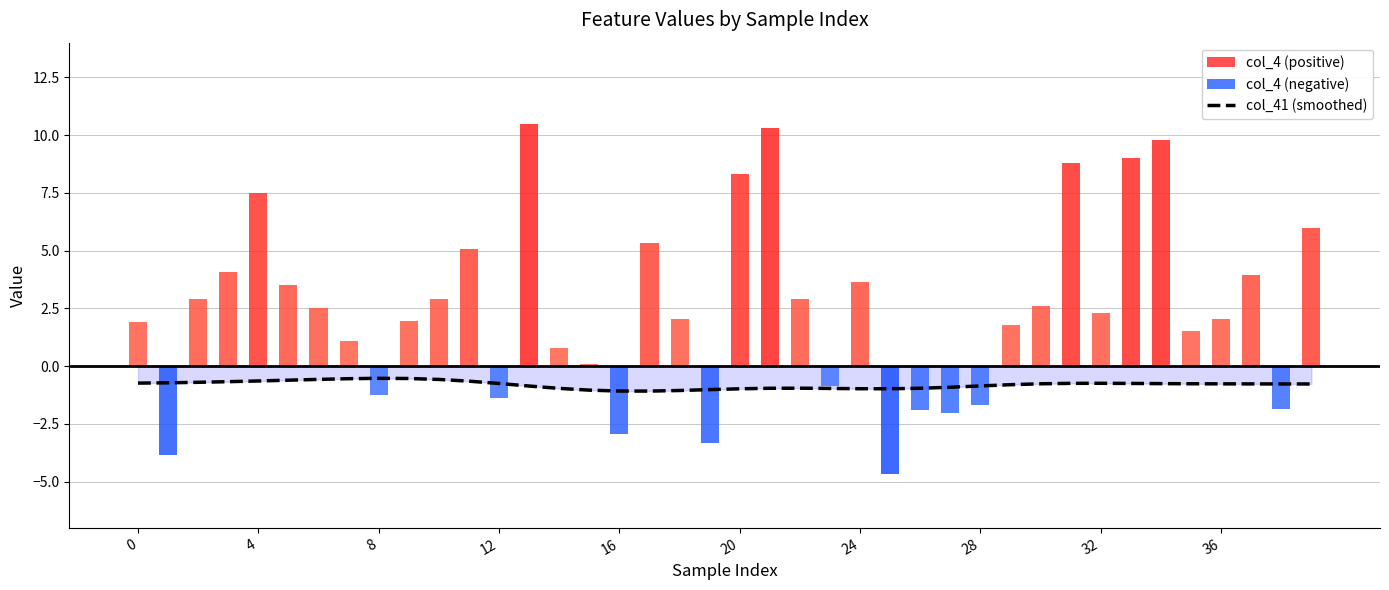

What is the spread (max minus min) of values at 23?

0.1